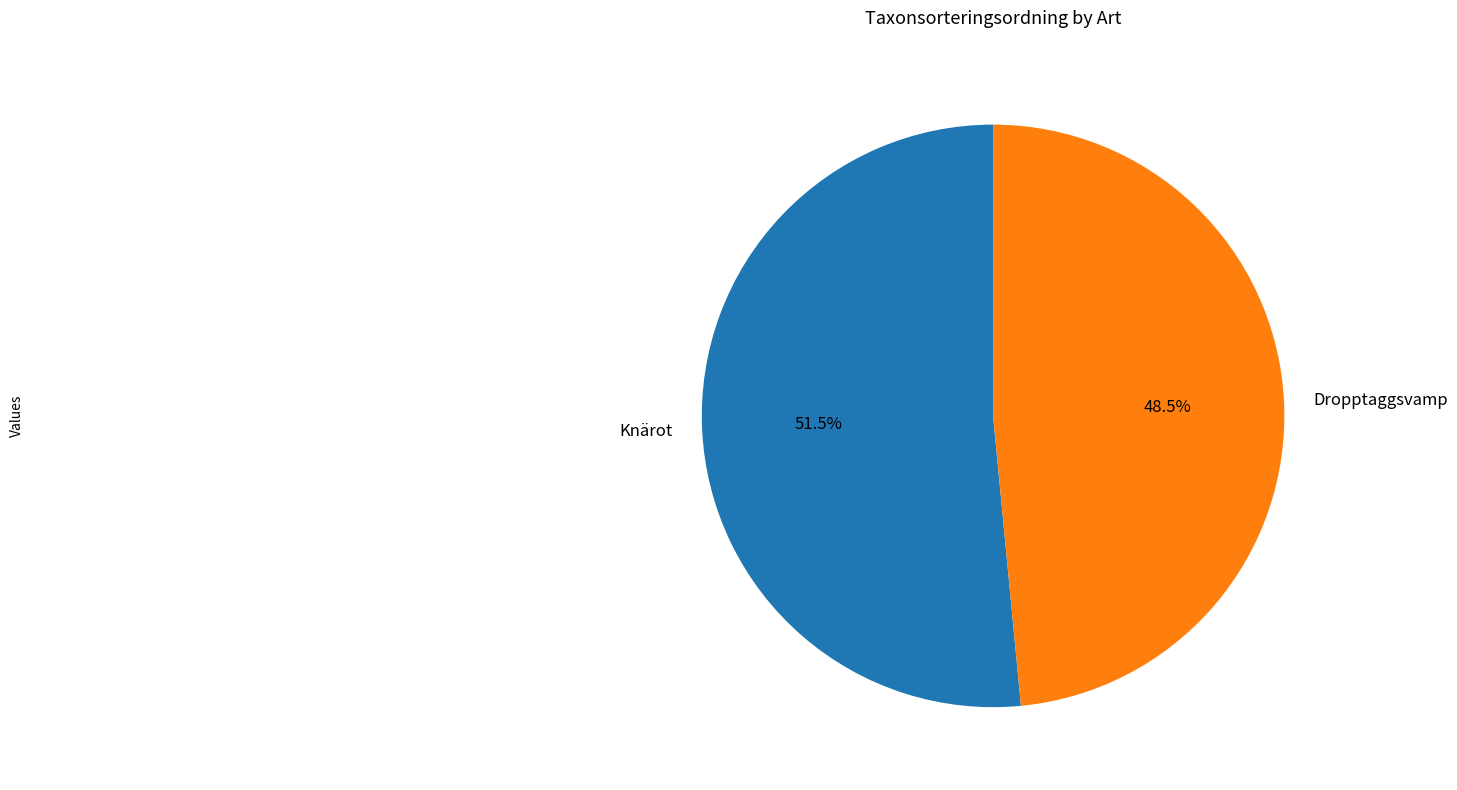

Does Knärot represent more than half of the total?

Yes